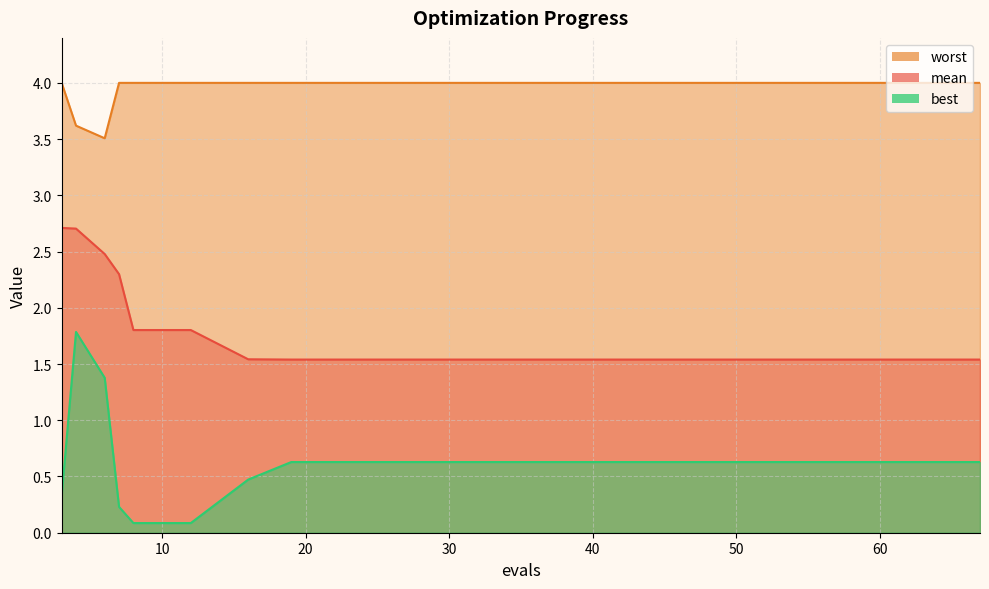

At which label is worst closest to 3?

6